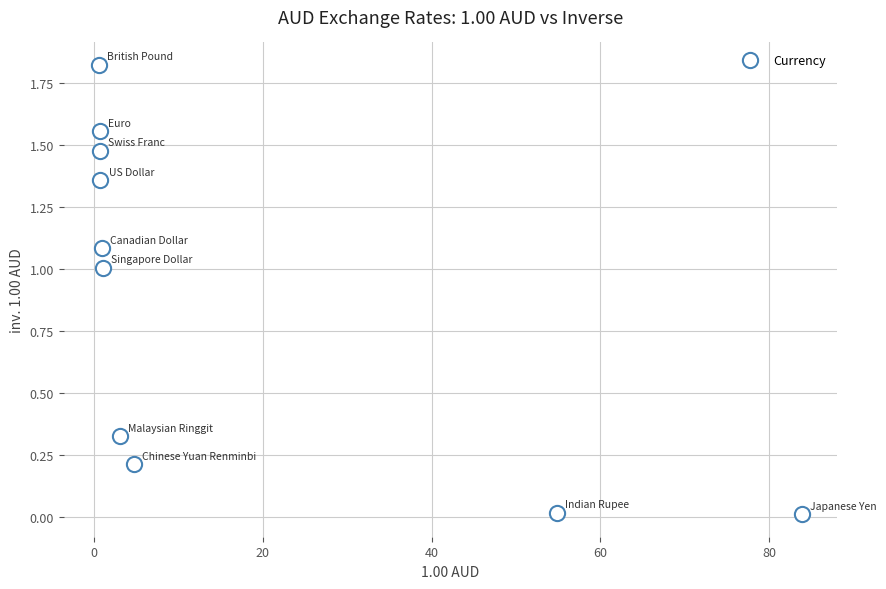

What is the average X value?

15.1